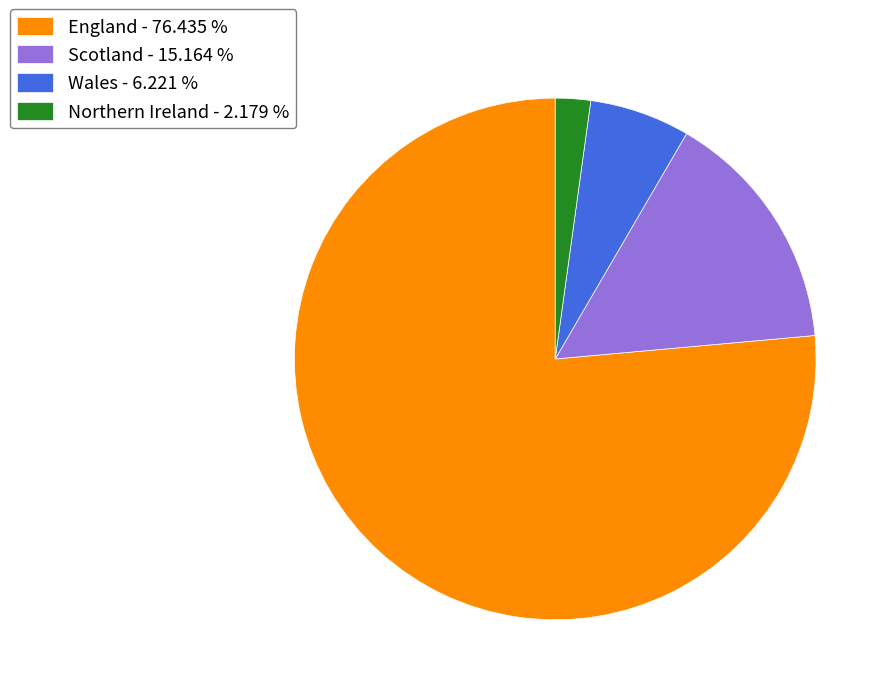

Which has a higher value, England - 76.435 % or Scotland - 15.164 %?

England - 76.435 %